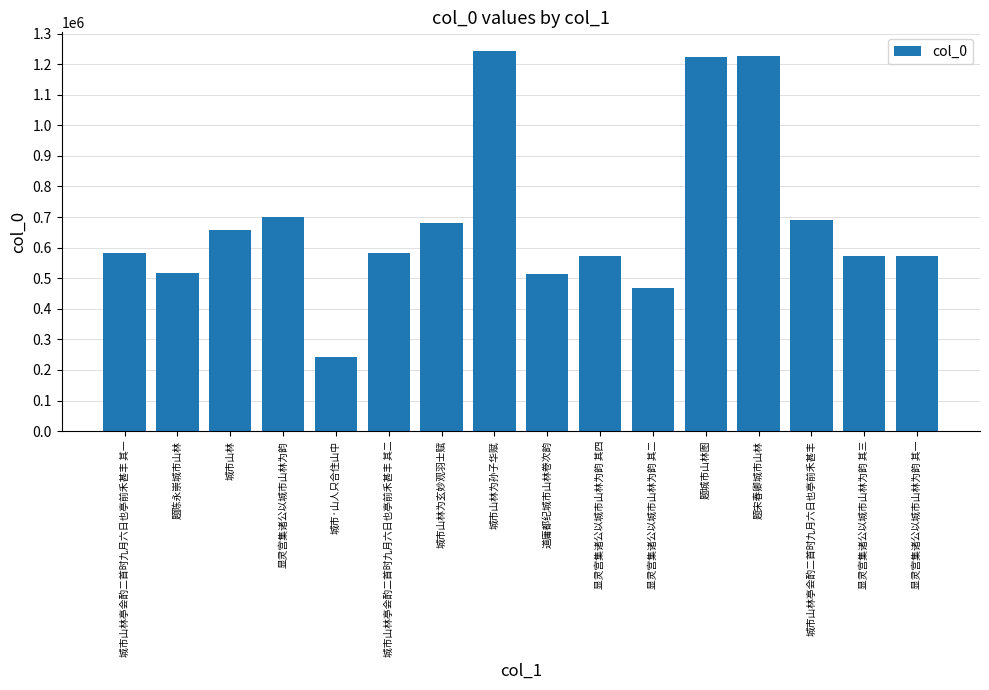

What is the minimum value shown in the chart?

242889